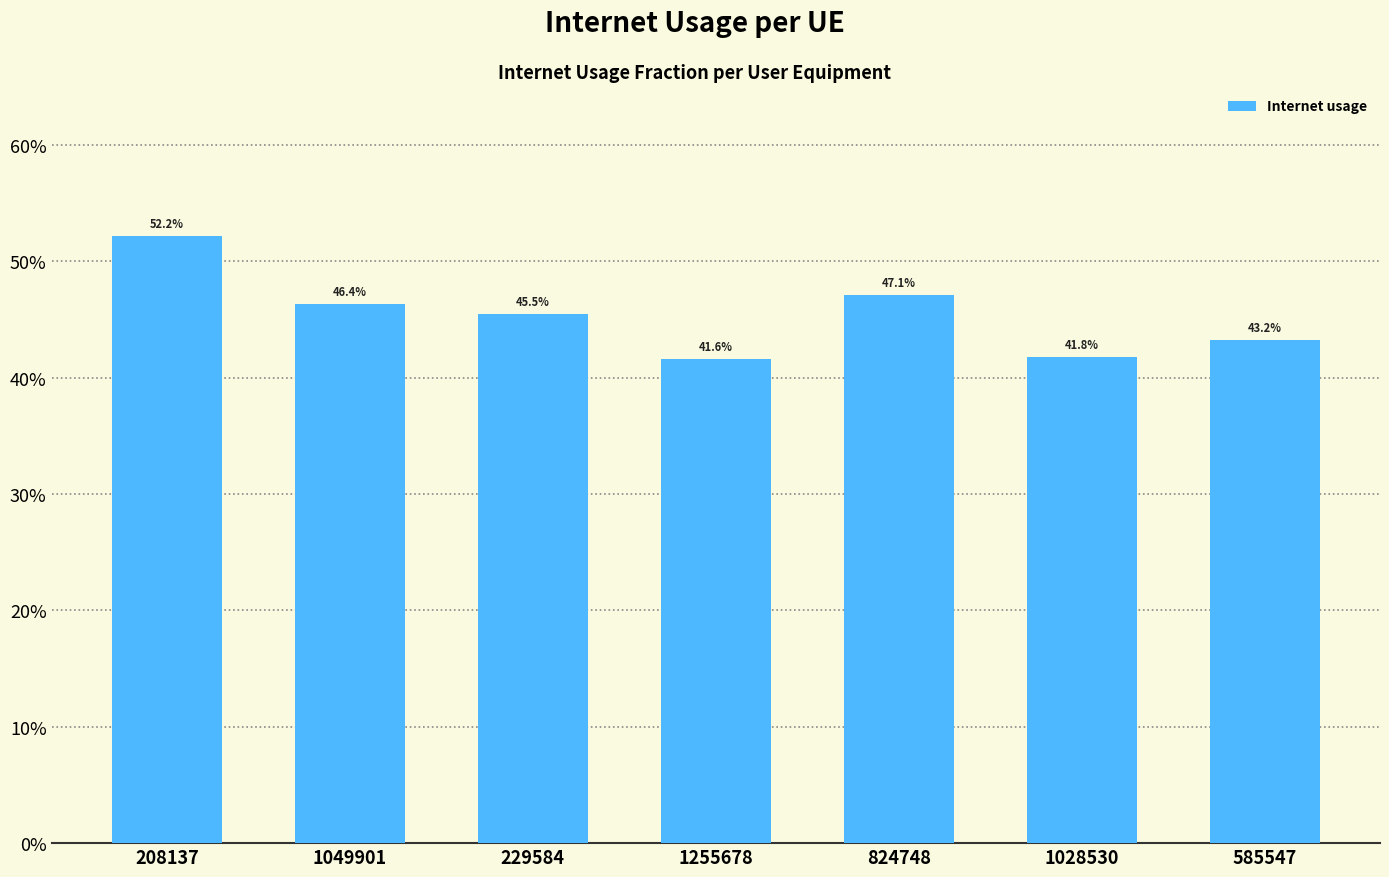

Reading left to right, what are all the values shown in this chart?

208137=0.5	1049901=0.5	229584=0.5	1255678=0.4	824748=0.5	1028530=0.4	585547=0.4